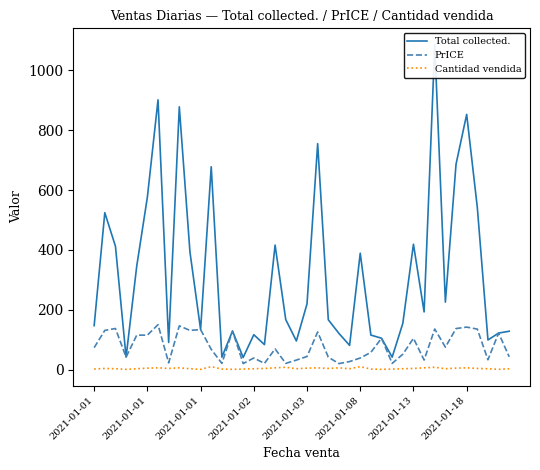

Does the chart have visible grid lines?

No